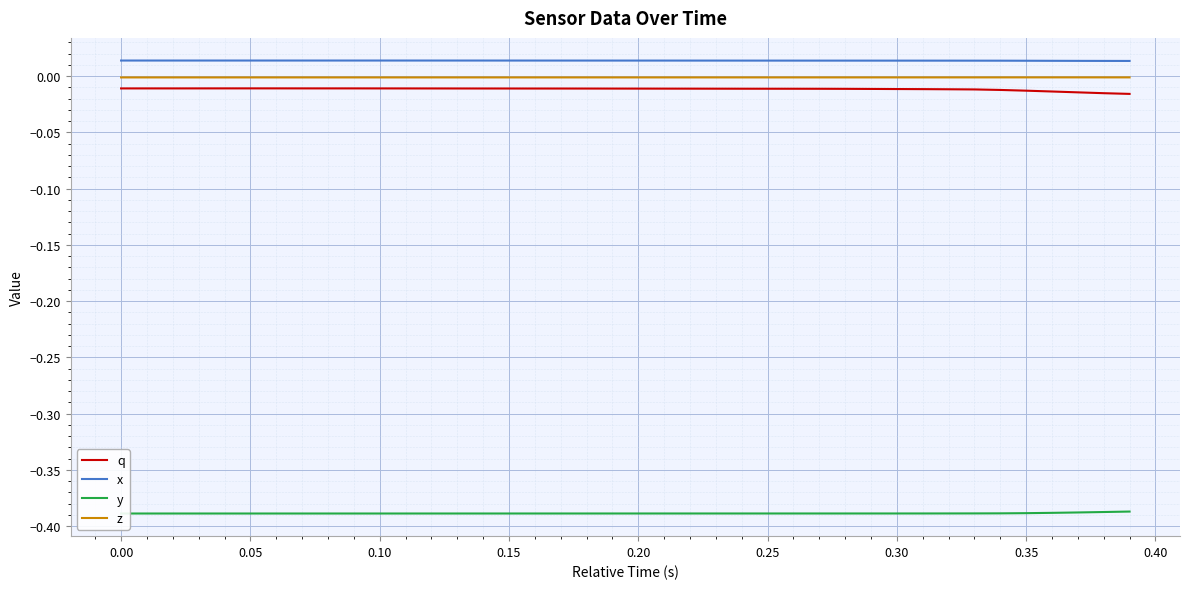

True or false: y and z cross at least once.

False